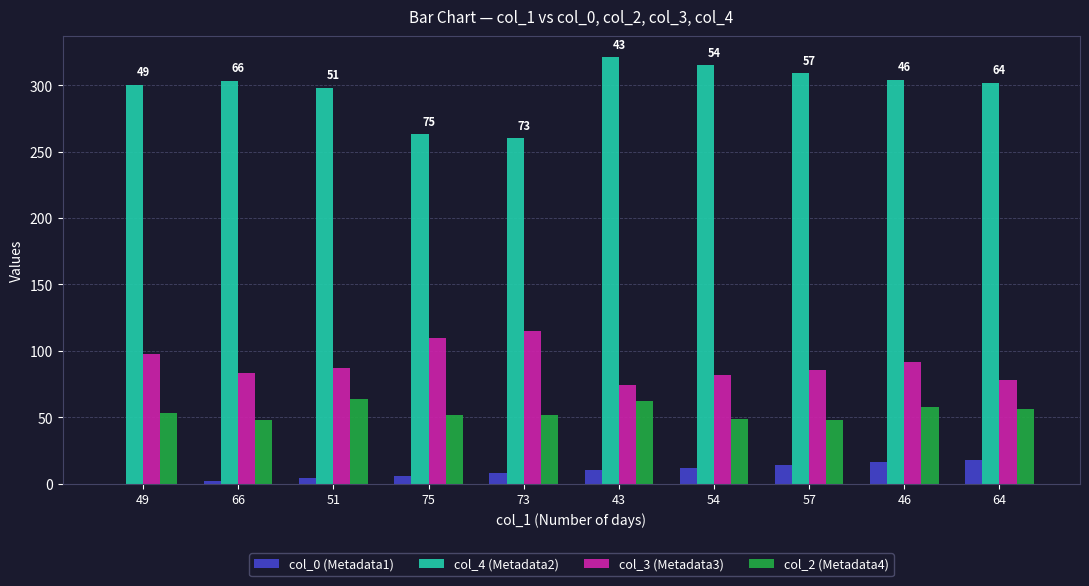

What are all the series names shown in the legend?

col_0 (Metadata1), col_4 (Metadata2), col_3 (Metadata3), col_2 (Metadata4)